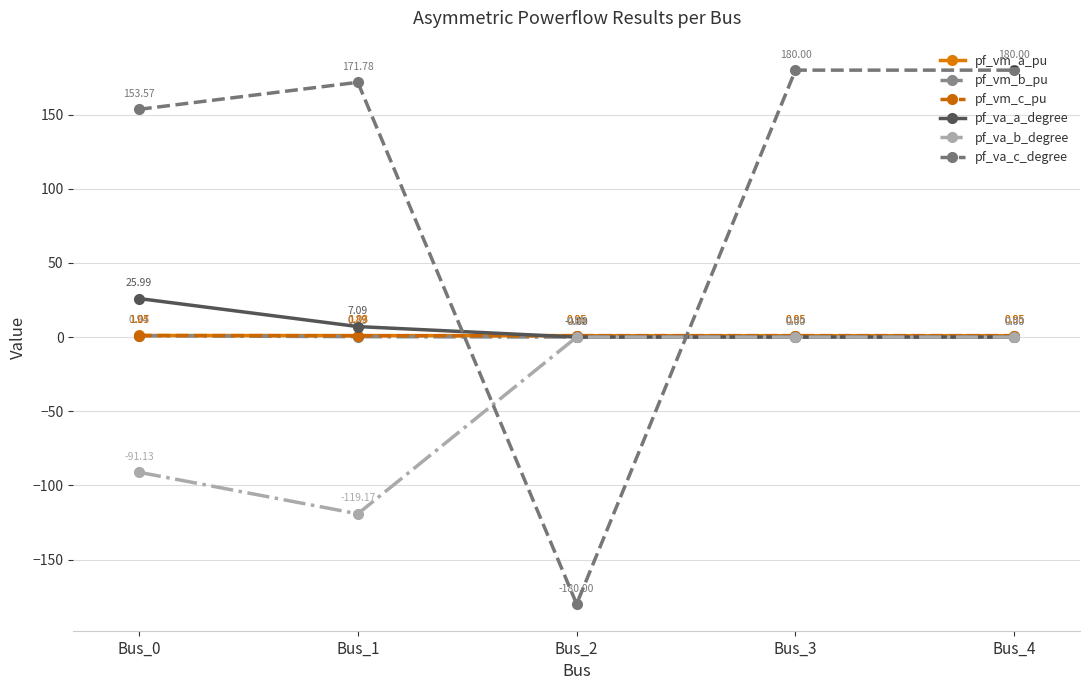

Between Bus_0 and Bus_2, which series saw the biggest shift?

pf_va_c_degree